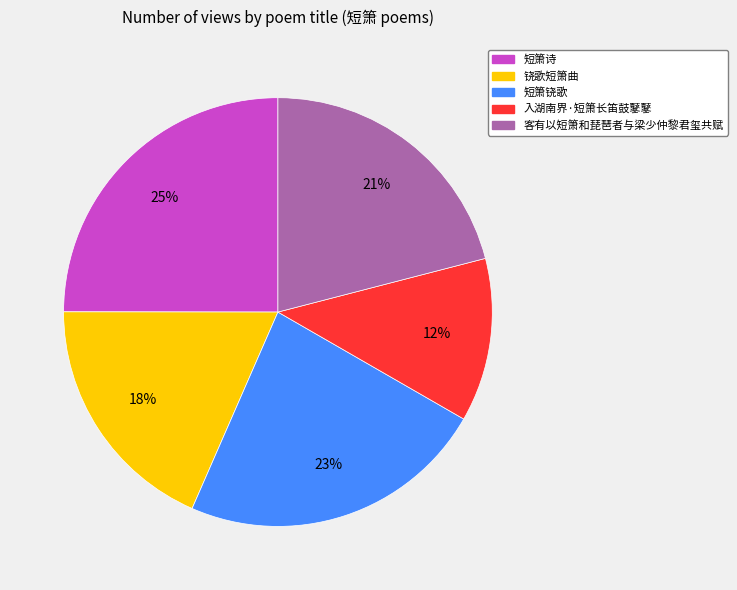

To the nearest percent, what portion does 入湖南界·短箫长笛鼓鼕鼕 represent?

12%